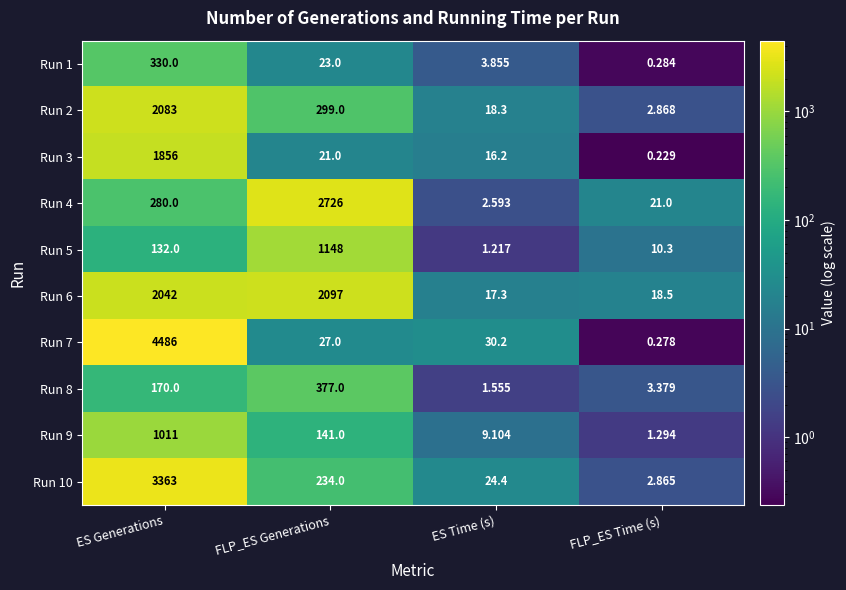

At how many categories does at least one series exceed 2519?

2